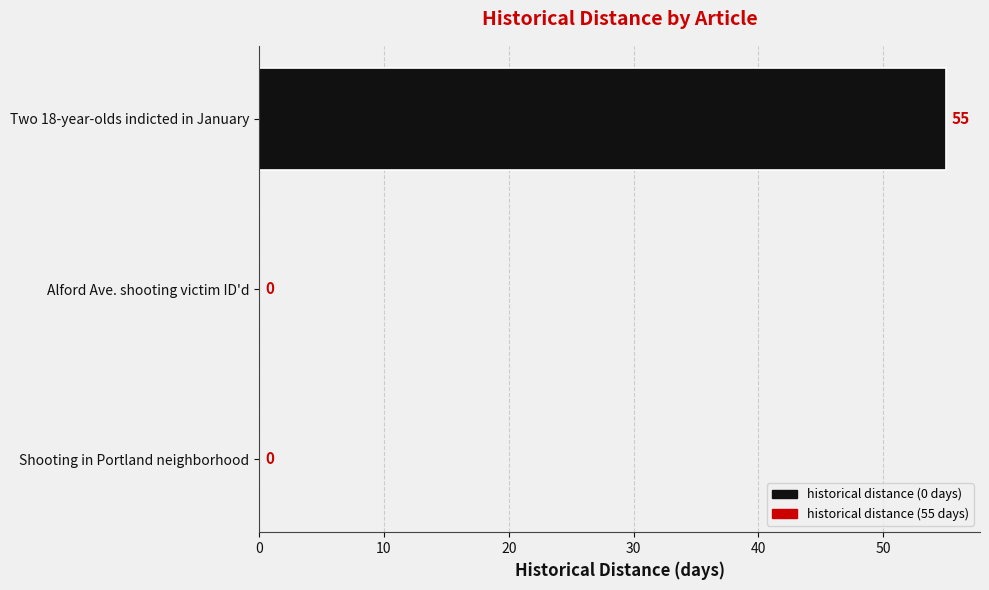

Reading bottom to top, extract all data points from this chart.

Shooting in Portland neighborhood=0	Alford Ave. shooting victim ID'd=0	Two 18-year-olds indicted in January=55